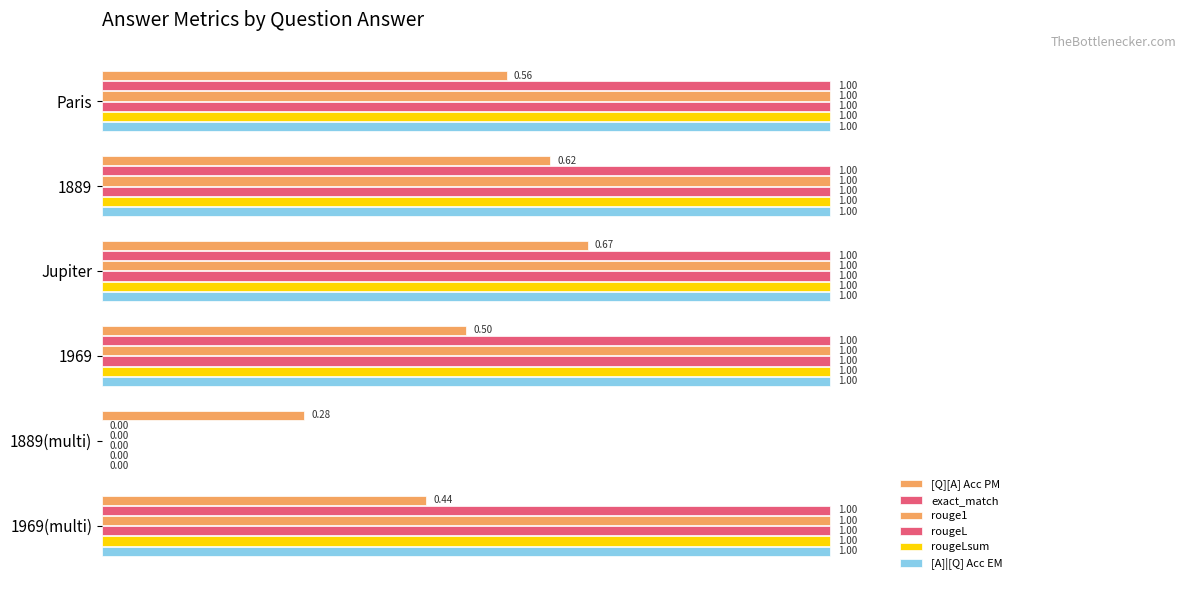

How many categories are shown in the chart?

6